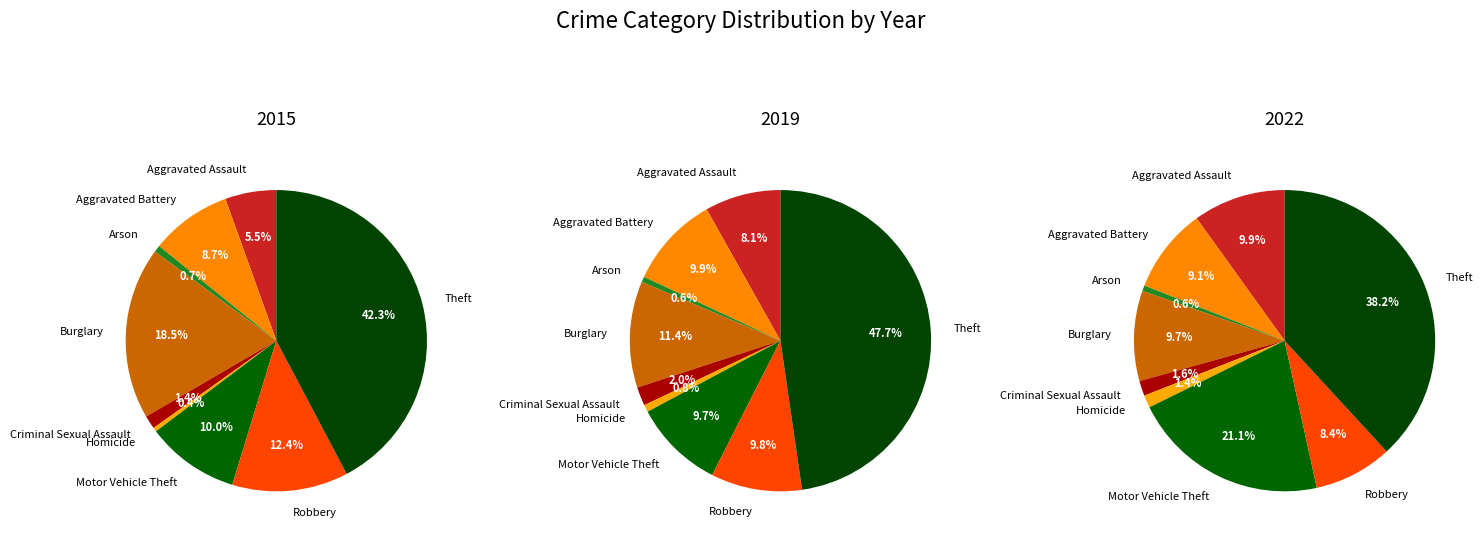

To the nearest percent, what is the difference between the Arson and Aggravated Assault slice percentages?

5%